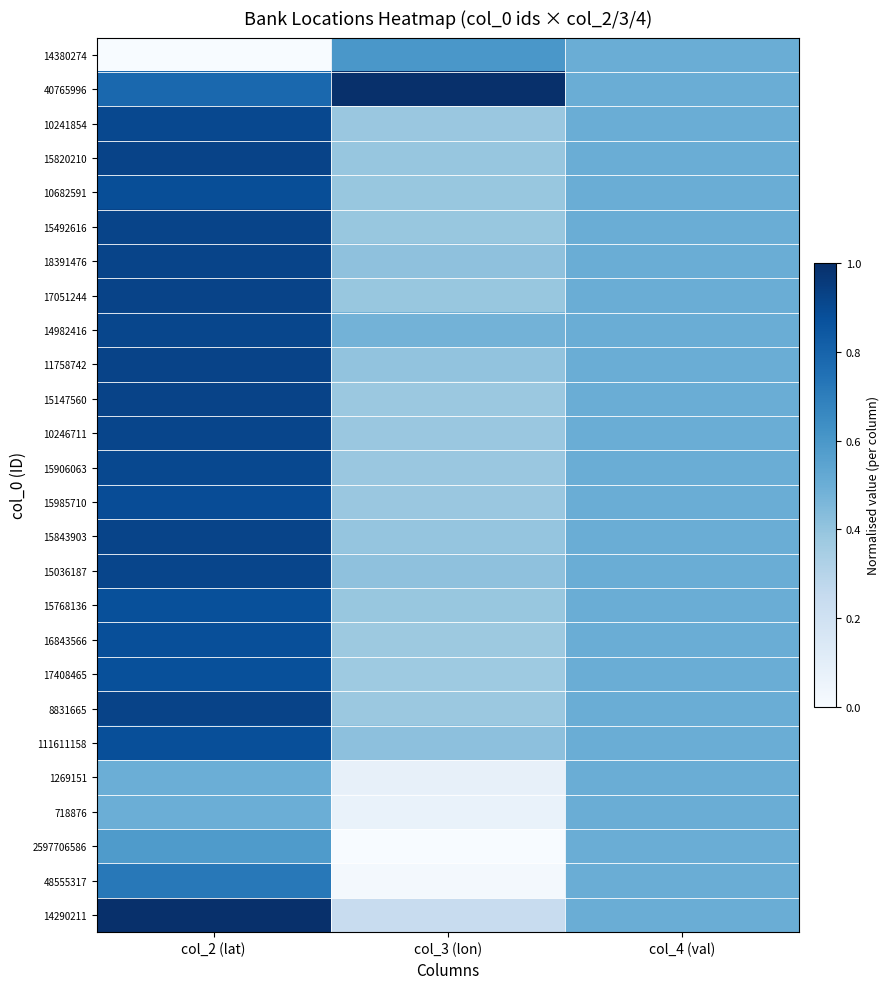

Which category has the highest value across all series?

col_3 (lon)